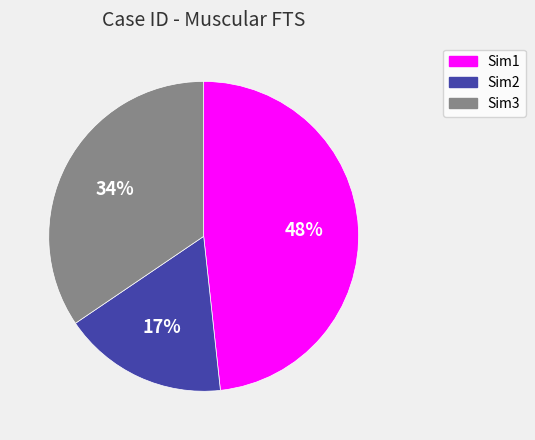

To the nearest percent, what is the combined percentage of Sim2 and Sim1?

66%